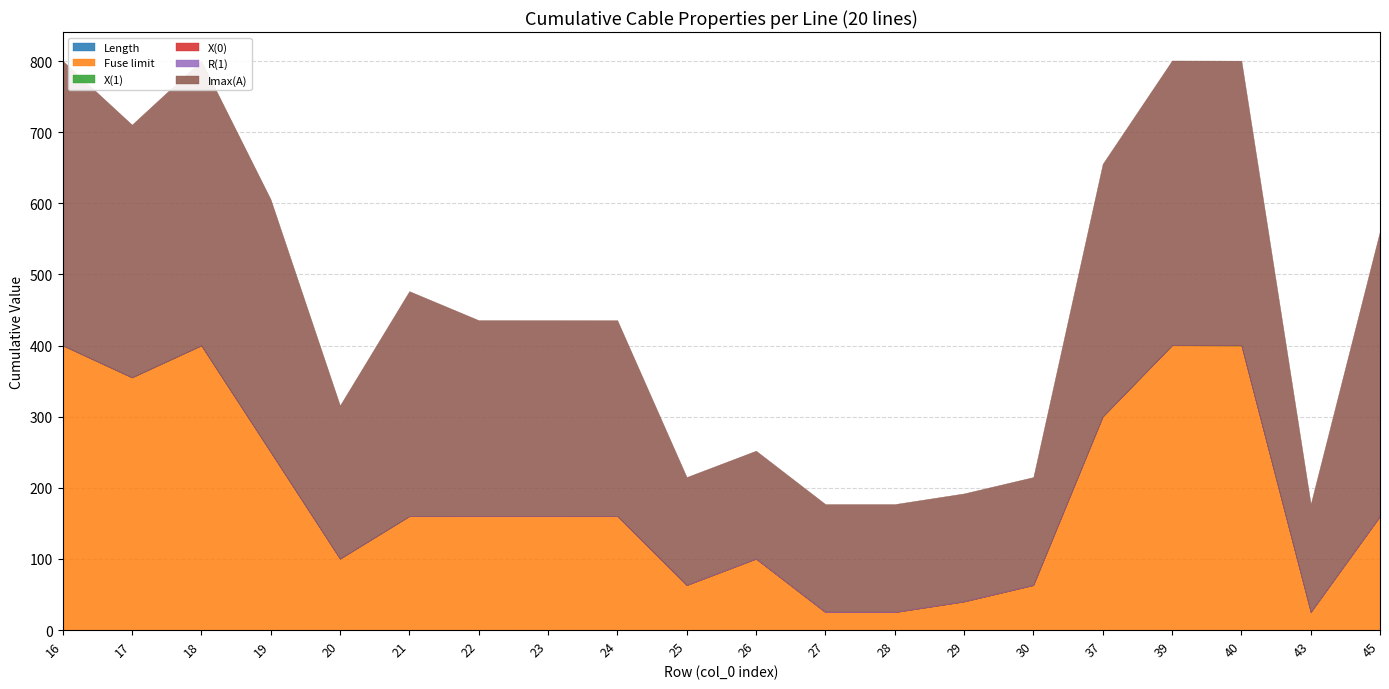

True or false: X(1) and Imax(A) cross at least once.

False